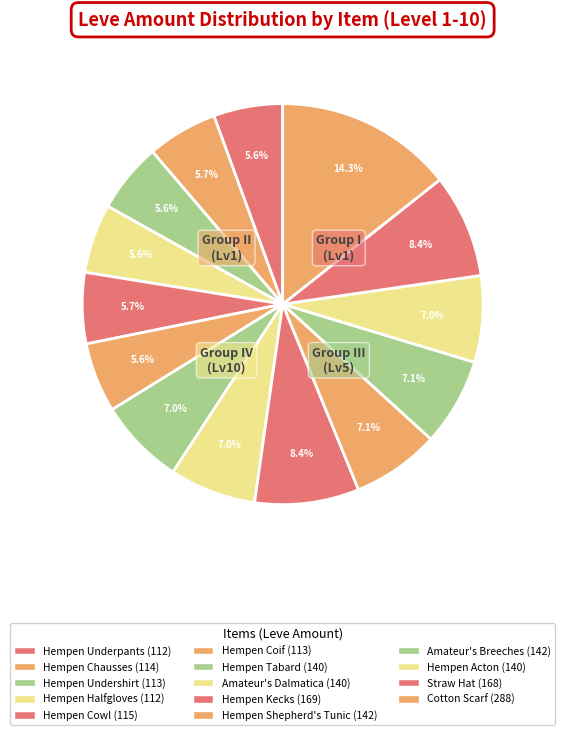

Does Hempen Underpants account for over 50% of the chart?

No